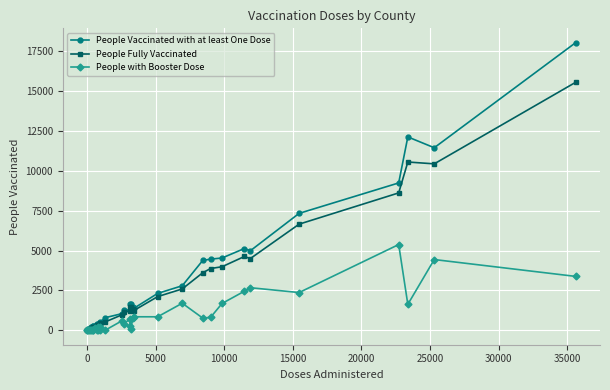

Is the value of People with Booster Dose at 16 greater than the value of People Vaccinated with at least One Dose at 23?

No